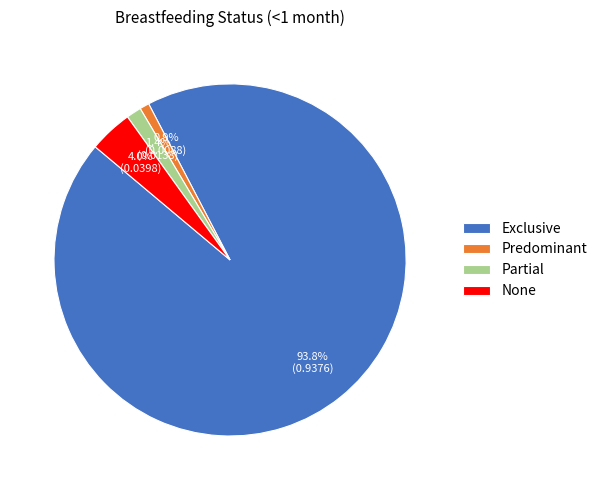

True or false: Exclusive accounts for 94% of the total.

True